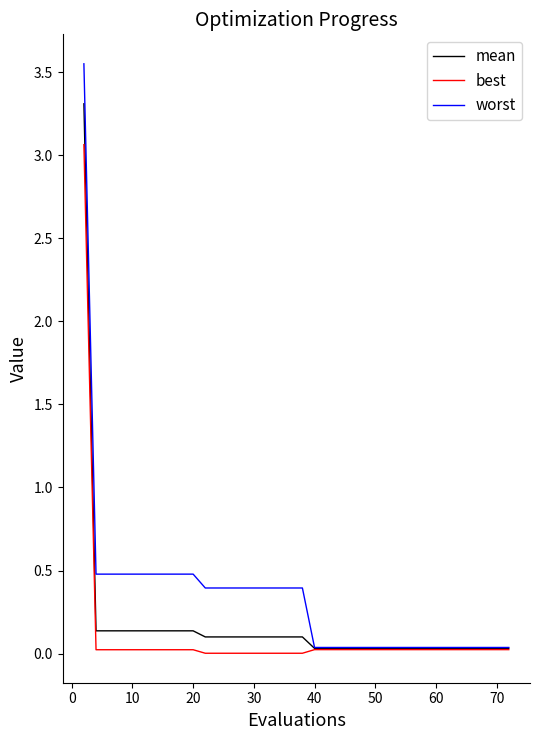

List the series in order of their peak value, highest first.

worst, mean, best